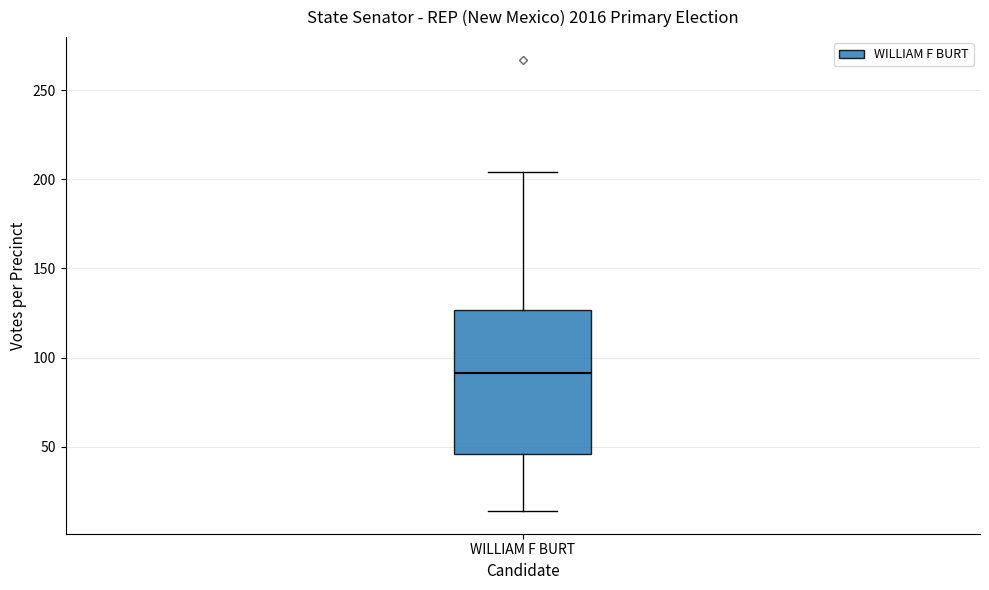

Read this box plot against the y-axis: the position of the median line, the range covered by the box, and the ends of both whiskers. The values are not printed on the chart, so give them approximately, as read against the axis.

median 90, box 45 to 125, whiskers 15 to 205